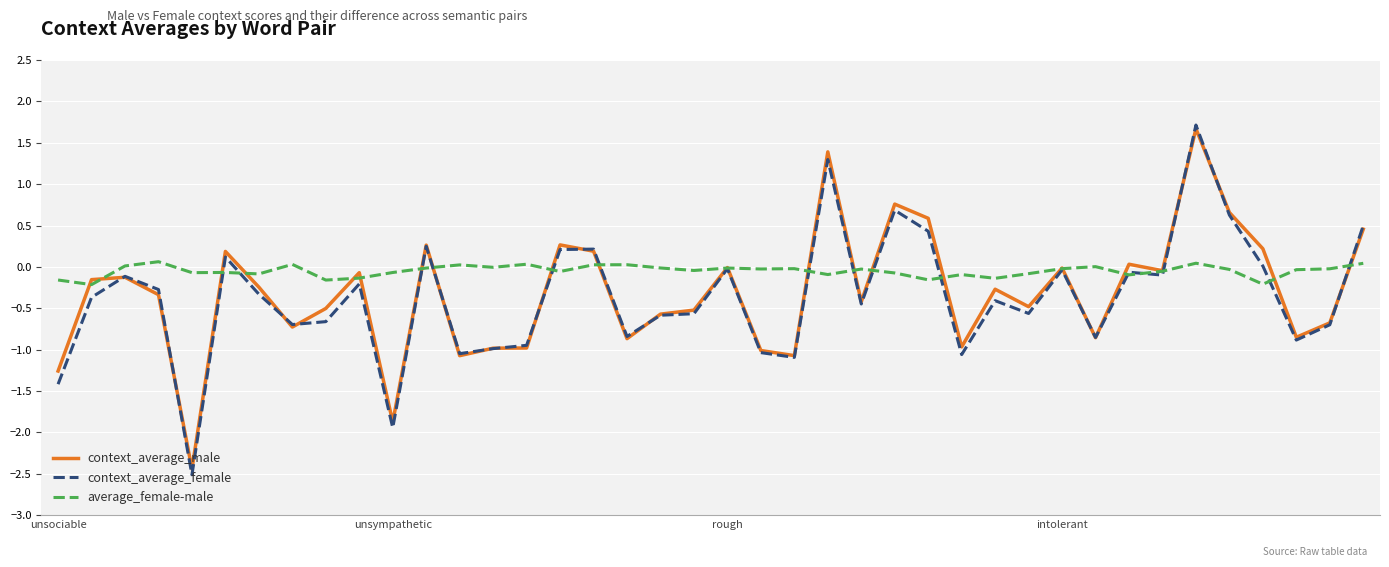

What is the lowest value of the context_average_male series?

-2.4